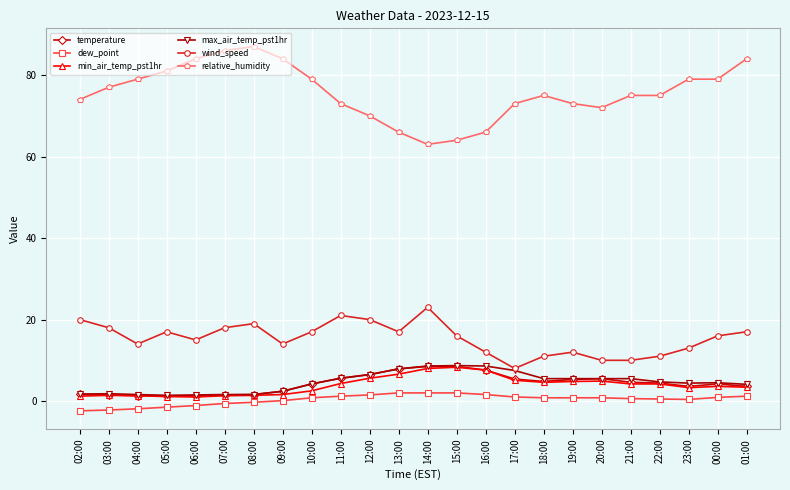

At which category does relative_humidity reach its first local valley?

14:00